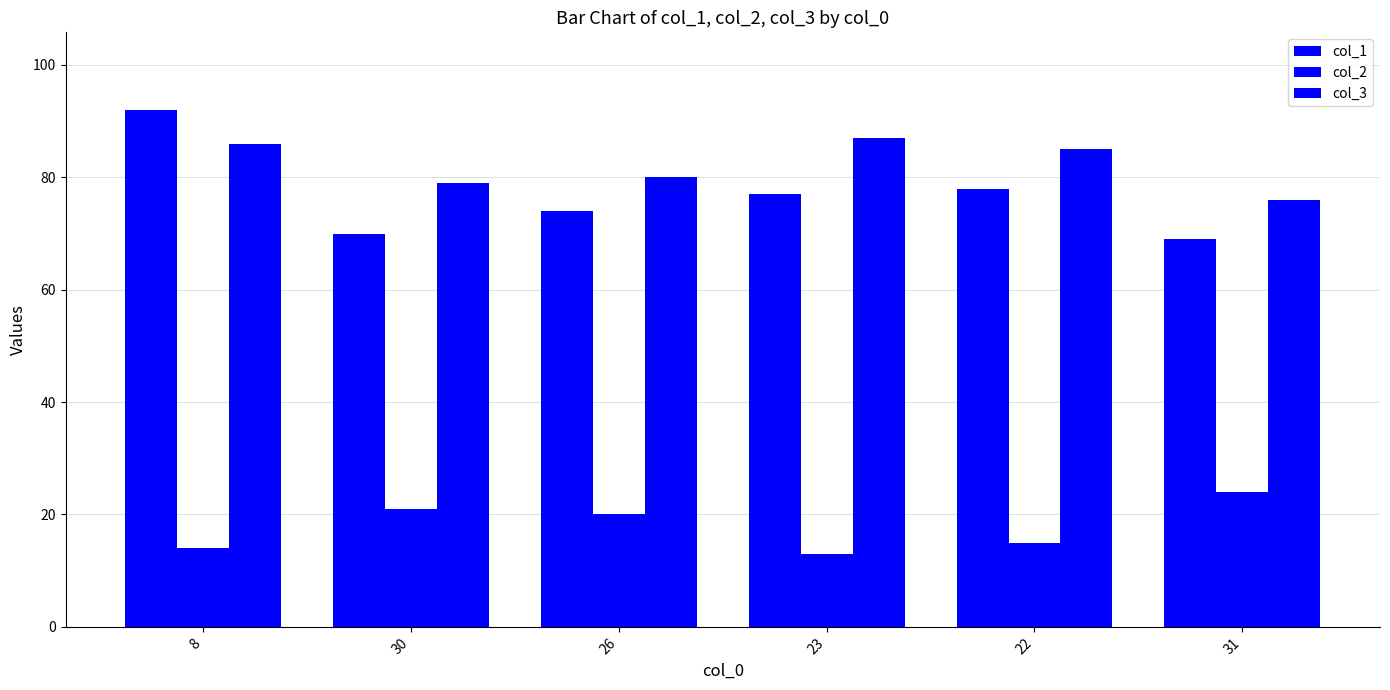

How many categories are shown in the chart?

6